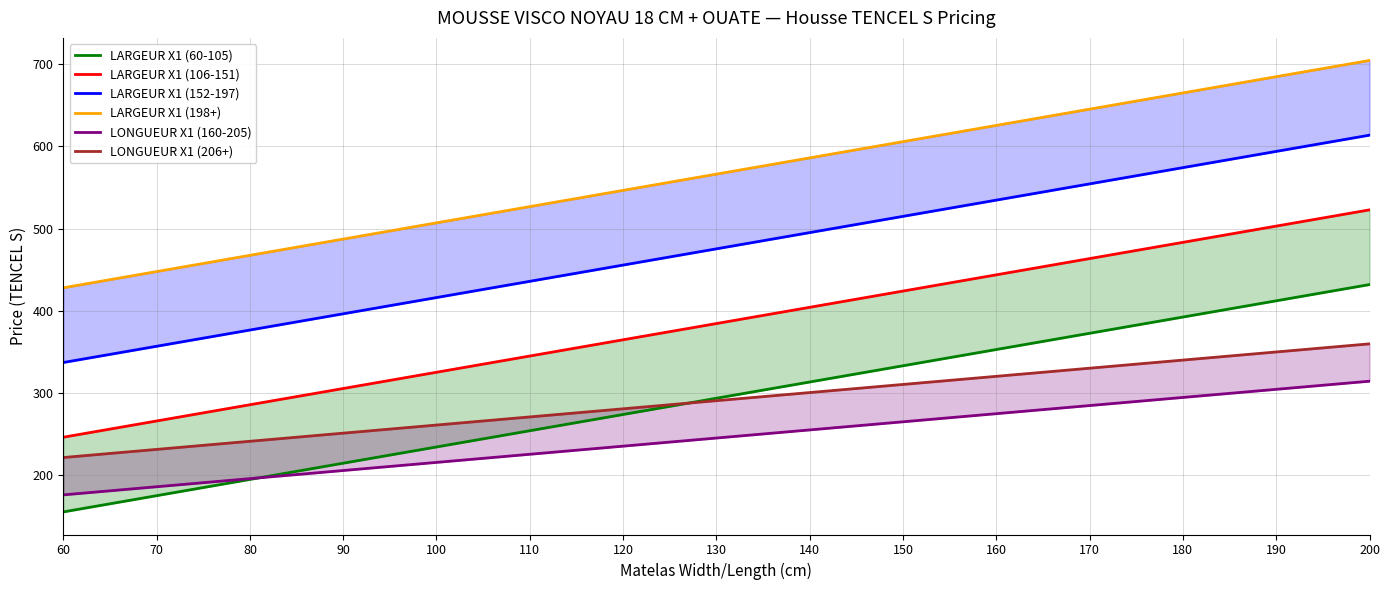

Which series has the largest total across all categories?

LARGEUR X1 (198+)